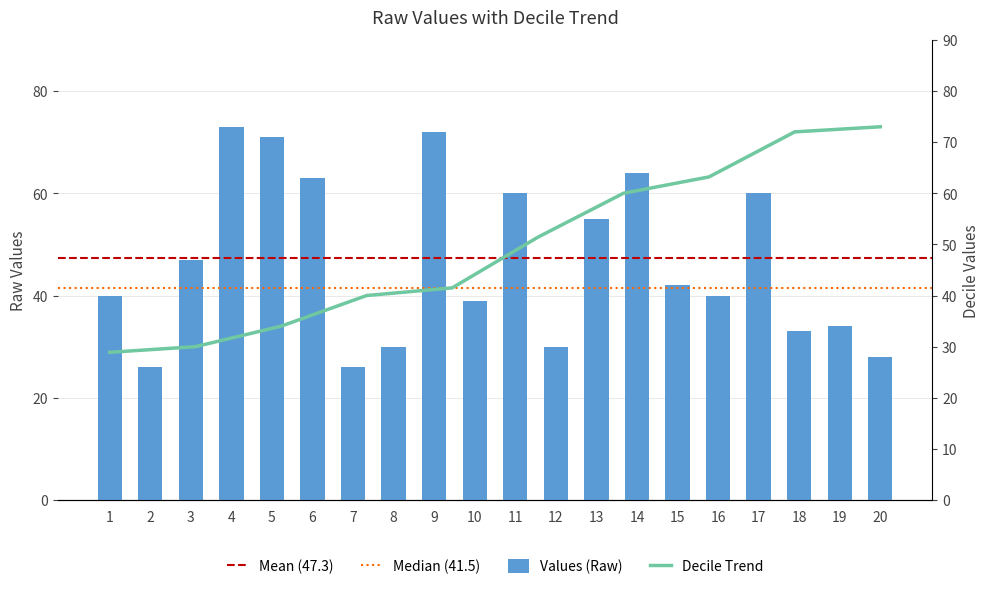

True or false: the data shows 8 at 19.

False